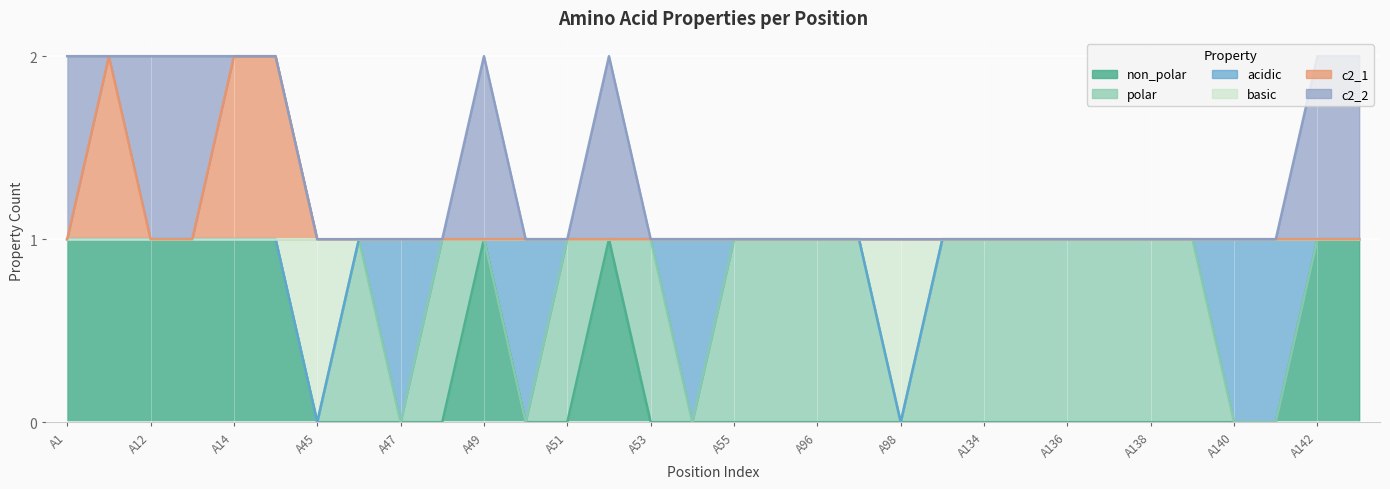

Is it true that non_polar equals 1 at A12?

True